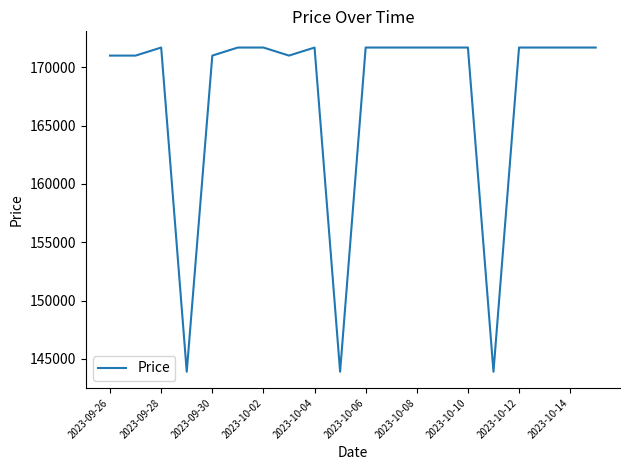

What is the maximum value shown in the chart?

171690